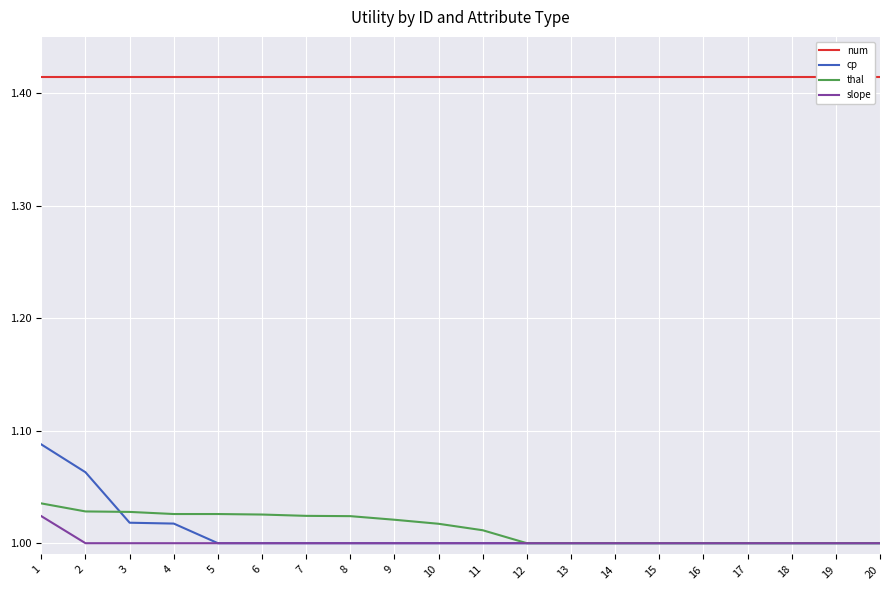

Reading left to right, transcribe all the data shown in this chart.

num: 1.4	1.4	1.4	1.4	1.4	1.4	1.4	1.4	1.4	1.4	1.4	1.4	1.4	1.4	1.4	1.4	1.4	1.4	1.4	1.4
cp: 1.1	1.1	1.0	1.0	1.0	1.0	1.0	1.0	1.0	1.0	1.0	1.0	1.0	1.0	1.0	1.0	1.0	1.0	1.0	1.0
thal: 1.0	1.0	1.0	1.0	1.0	1.0	1.0	1.0	1.0	1.0	1.0	1.0	1.0	1.0	1.0	1.0	1.0	1.0	1.0	1.0
slope: 1.0	1.0	1.0	1.0	1.0	1.0	1.0	1.0	1.0	1.0	1.0	1.0	1.0	1.0	1.0	1.0	1.0	1.0	1.0	1.0